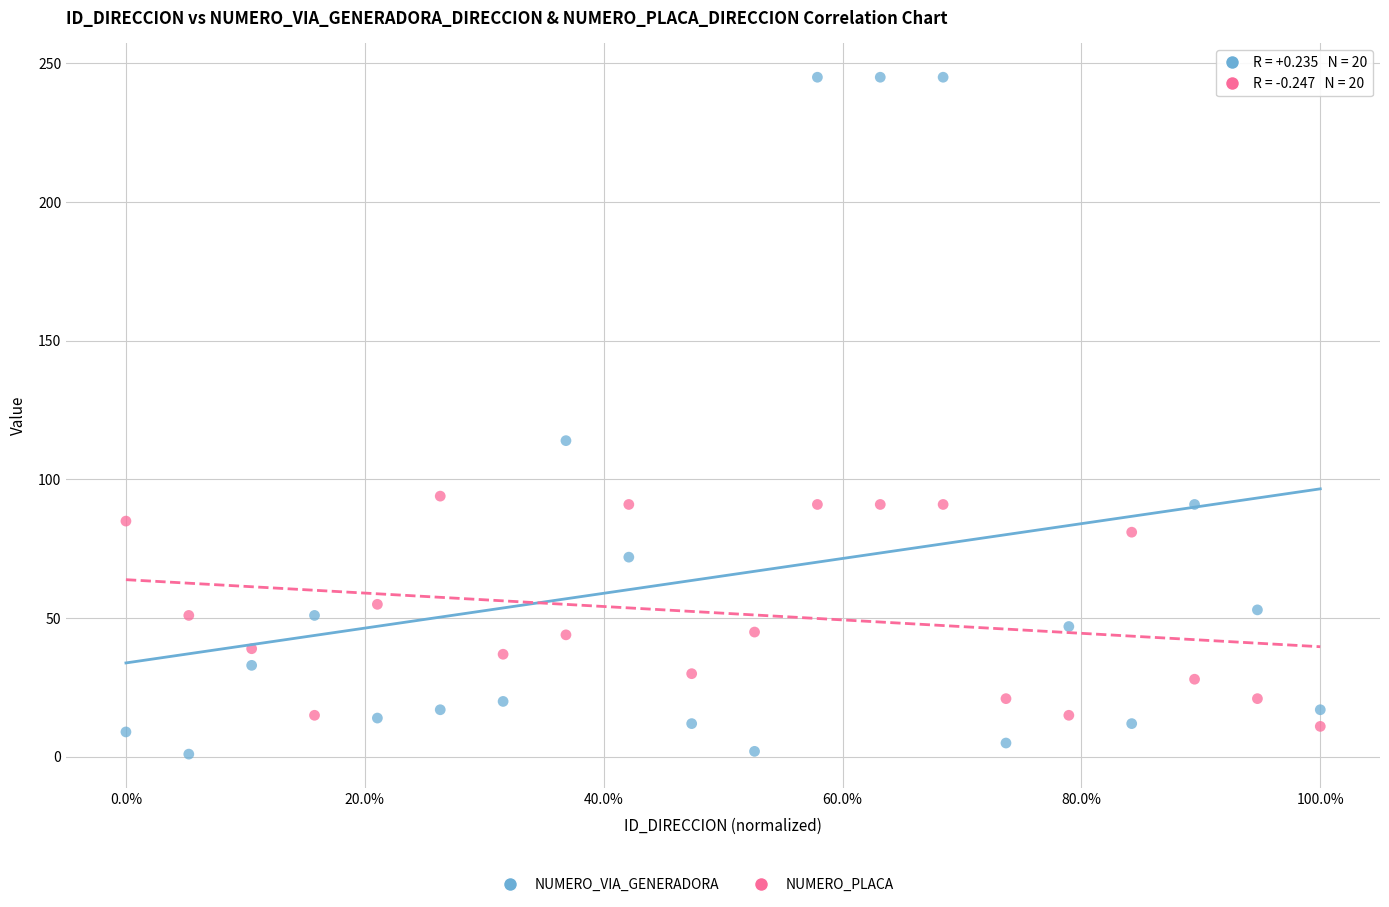

Across all data points, what is the range of Y values (max minus min)?

244